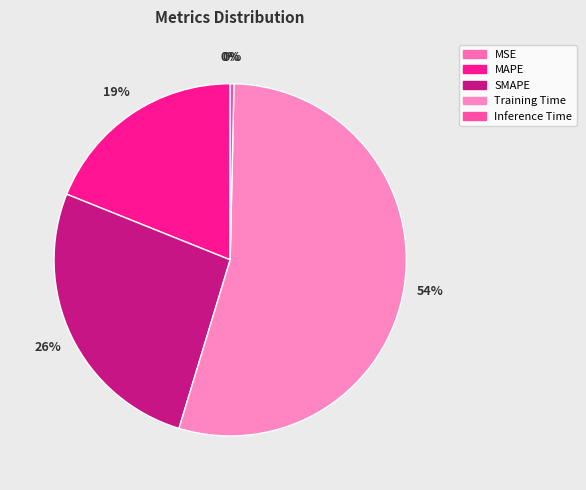

True or false: Inference Time accounts for 14% of the total.

False